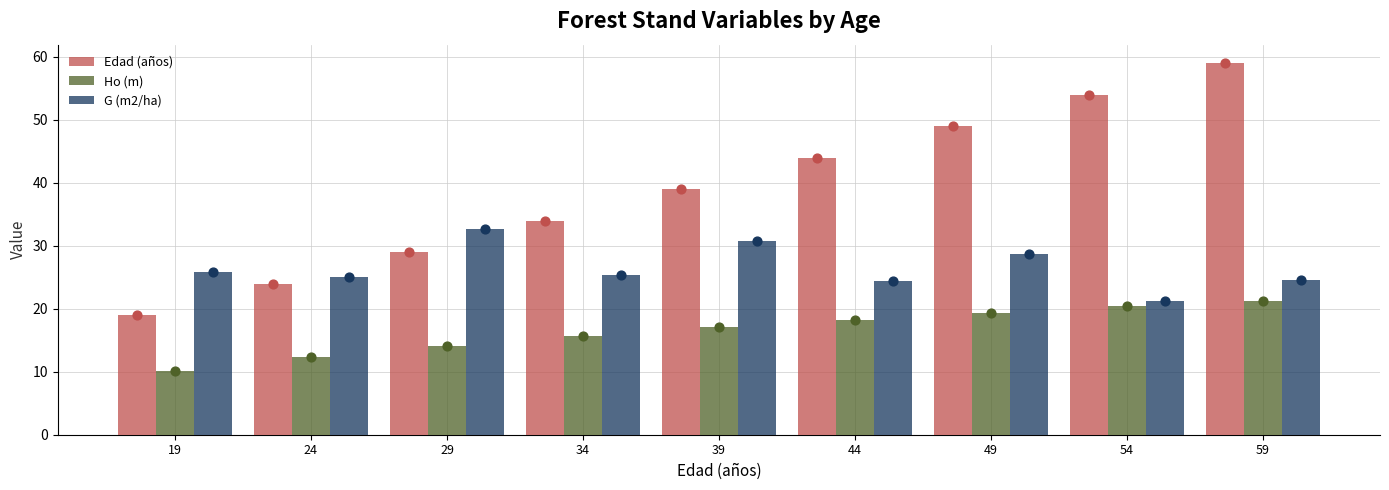

What is the total value across all series at 29?

75.7